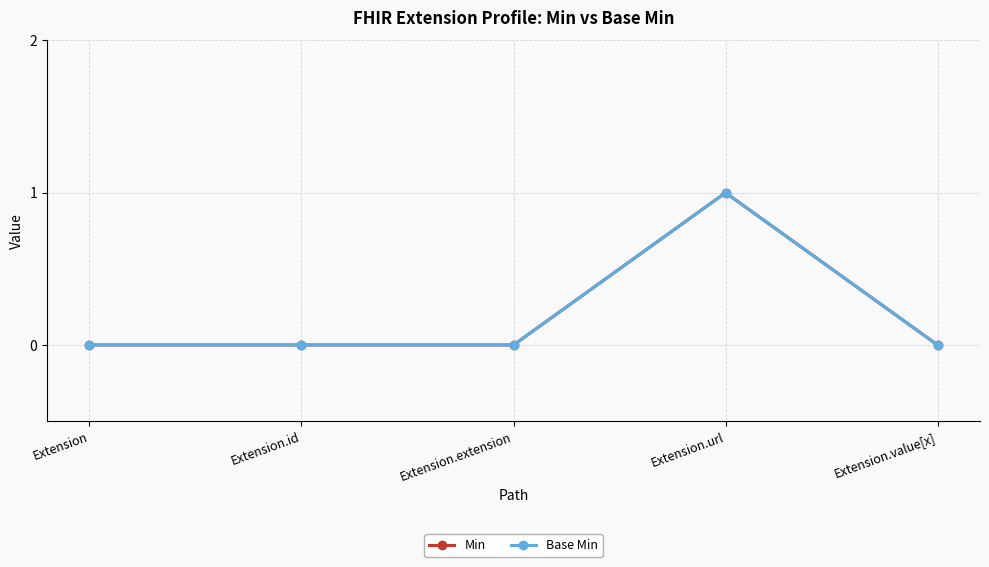

Is this an area chart (filled region under the line)?

No